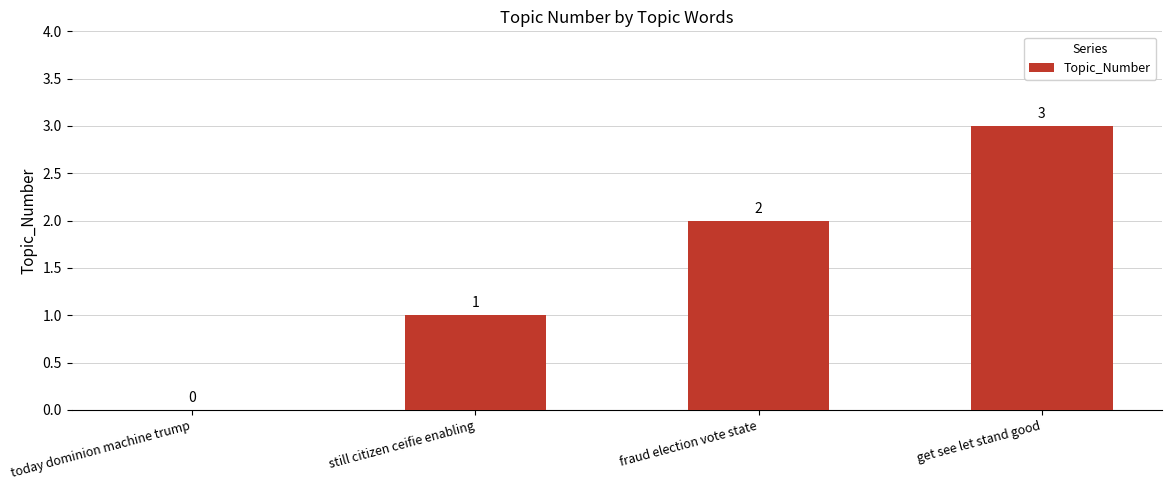

What is the change in value from today dominion machine trump to get see let stand good?

+3